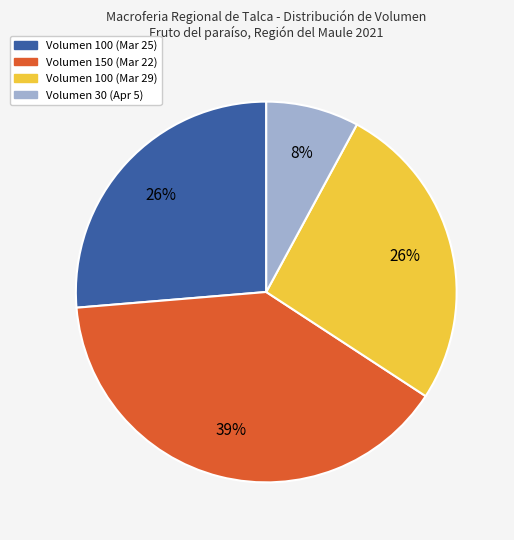

To the nearest percent, what is the combined percentage of Volumen 150 (Mar 22) and Volumen 30 (Apr 5)?

47%